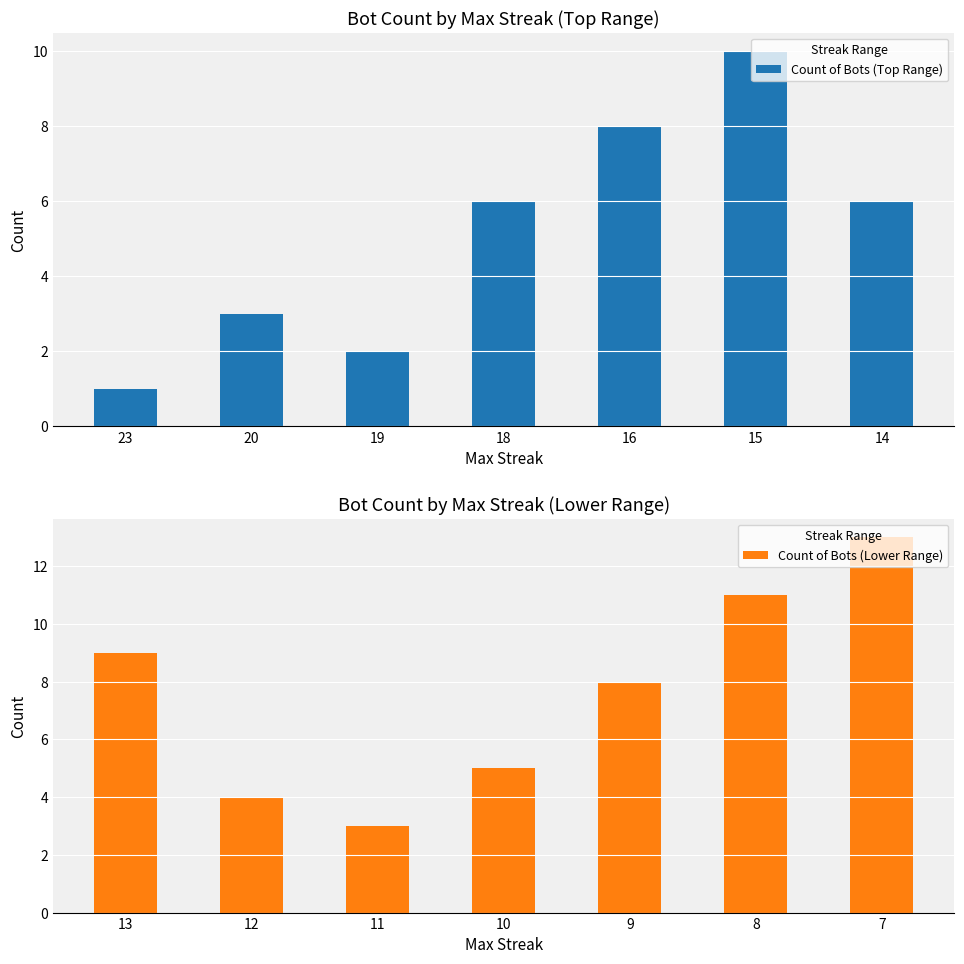

What is the value of the Count of Bots (Top Range) bar at the 3rd from the left?

2